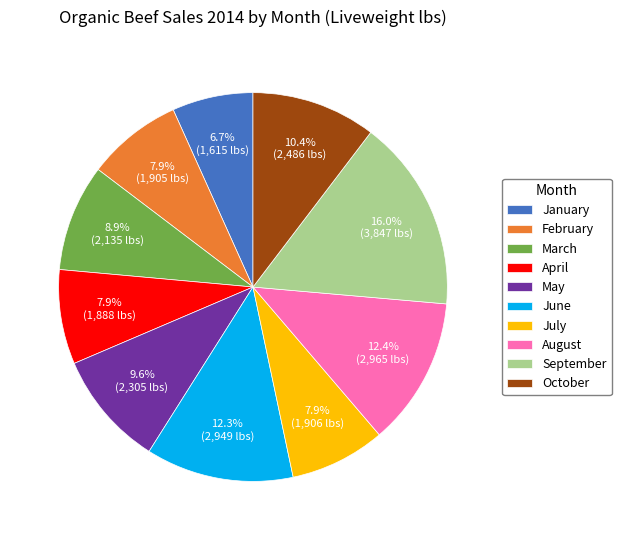

Count the number of slices in the pie.

10